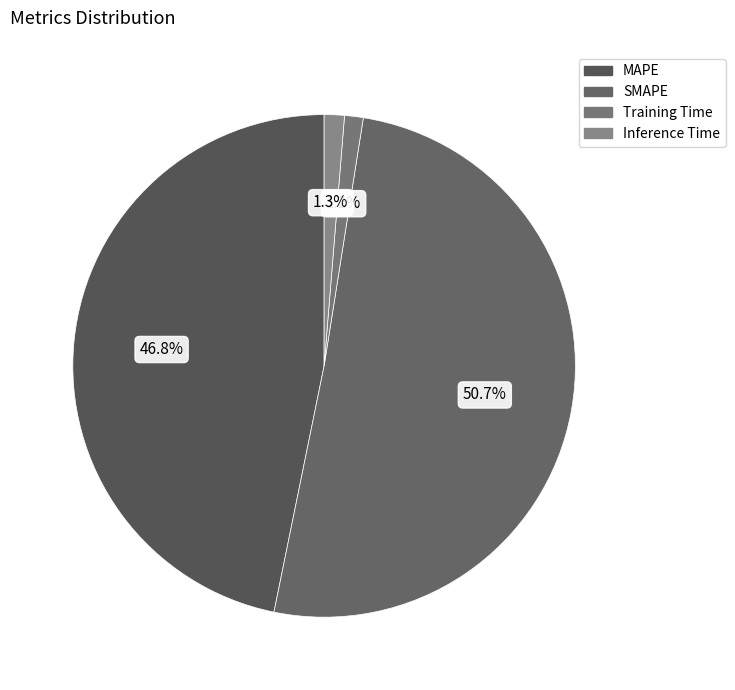

How many segments does this pie chart have?

4